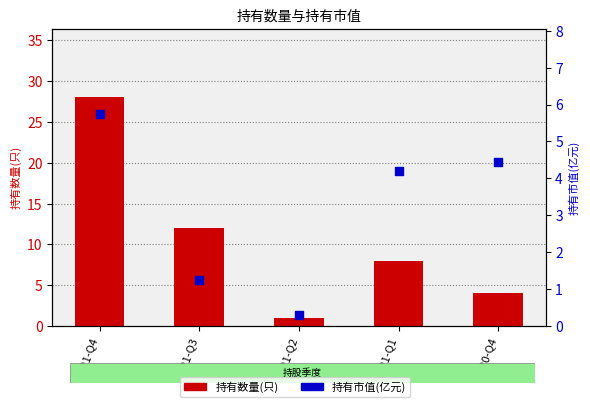

What is the total value across all series at 2021-Q3?

13.2